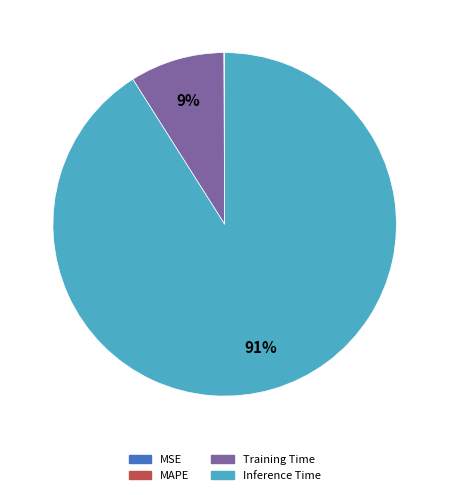

Is it true that Inference Time is 99% of the pie?

False